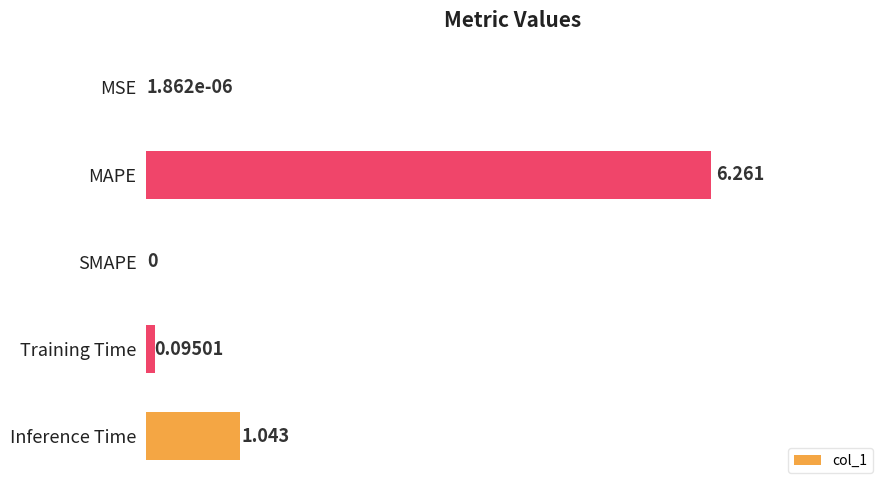

Which has a higher value, MSE or Training Time?

Training Time